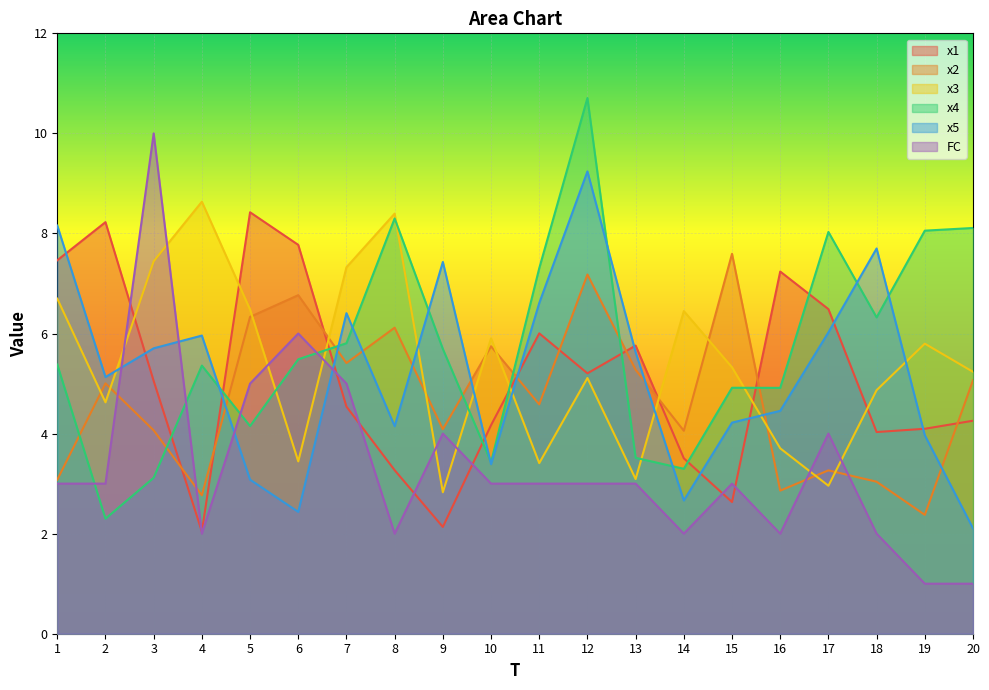

What is the value of the x5 point at the 1st from the left?

8.2